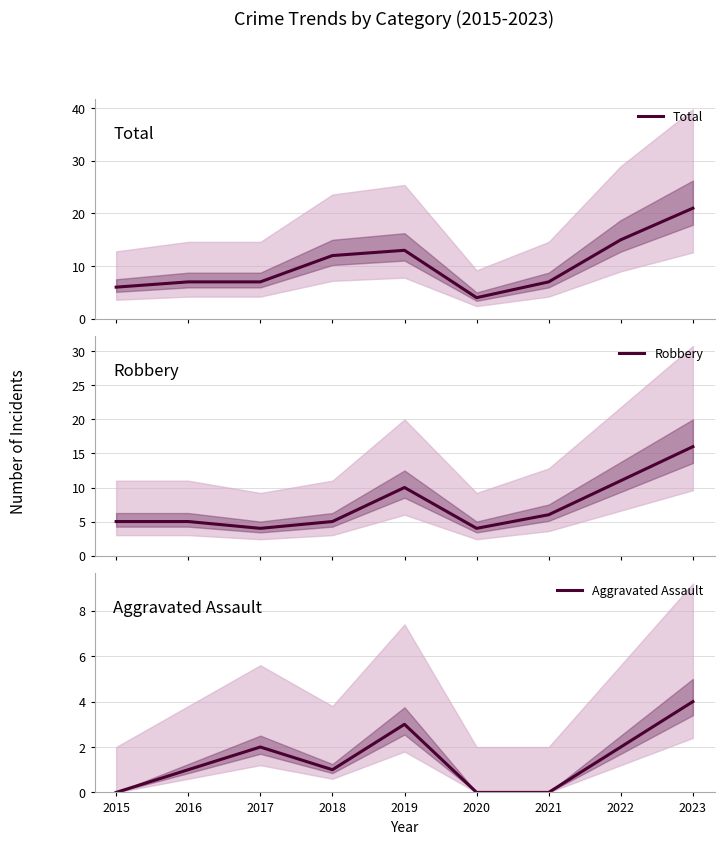

What is the difference between the second highest and minimum values in the Total series?

11